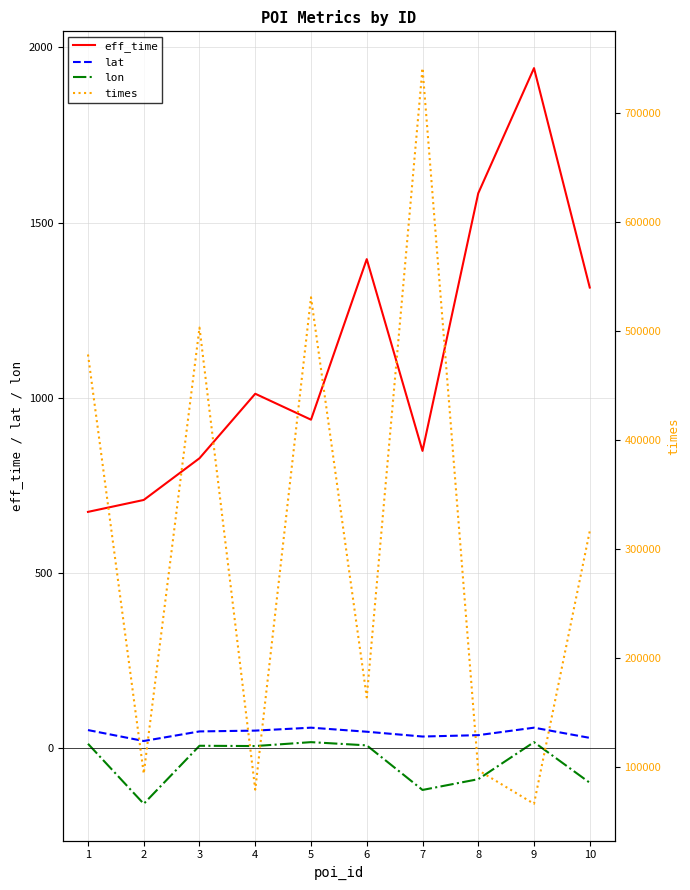

In eff_time, how many points are higher than both neighbors (excluding endpoints)?

3